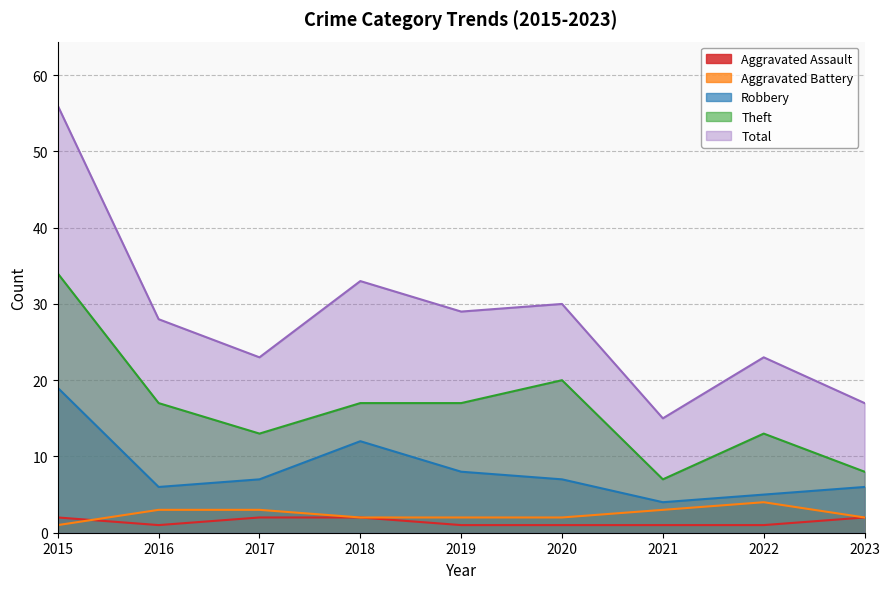

The value of Robbery at 2021 is 4. True or false?

True